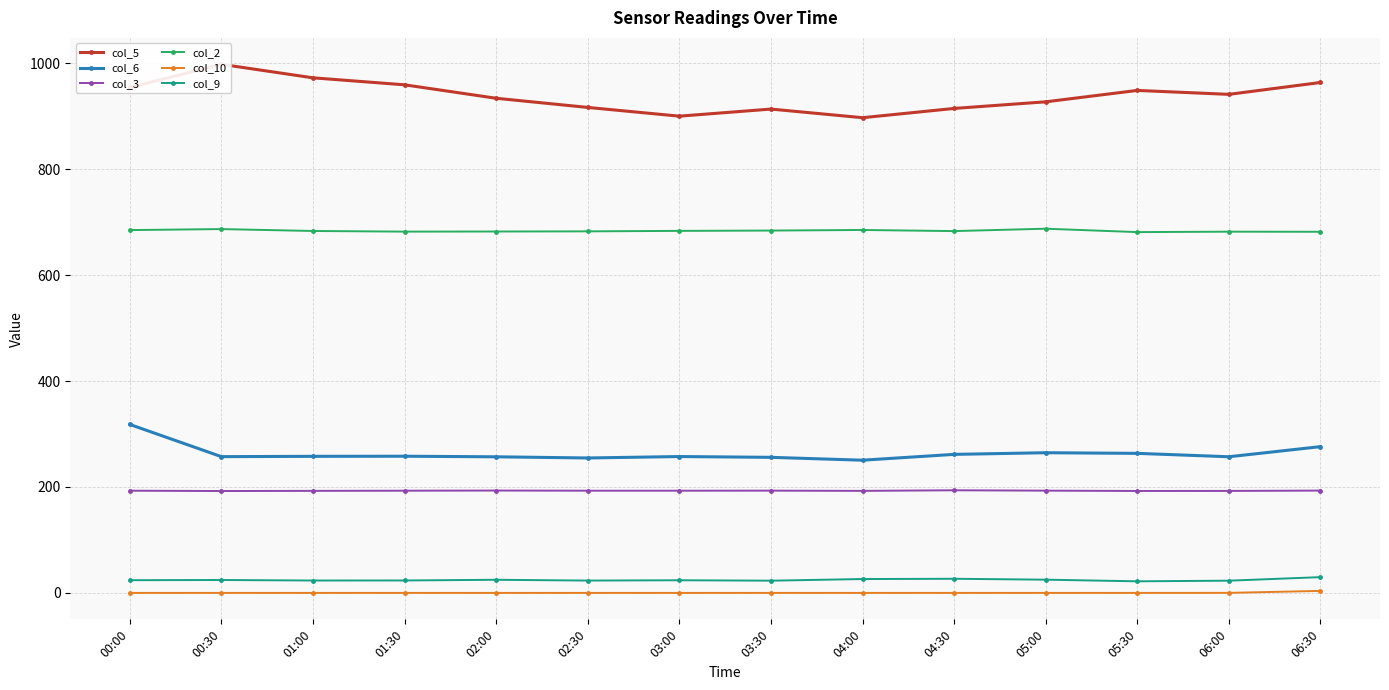

True or false: col_2 and col_6 intersect in this chart.

False